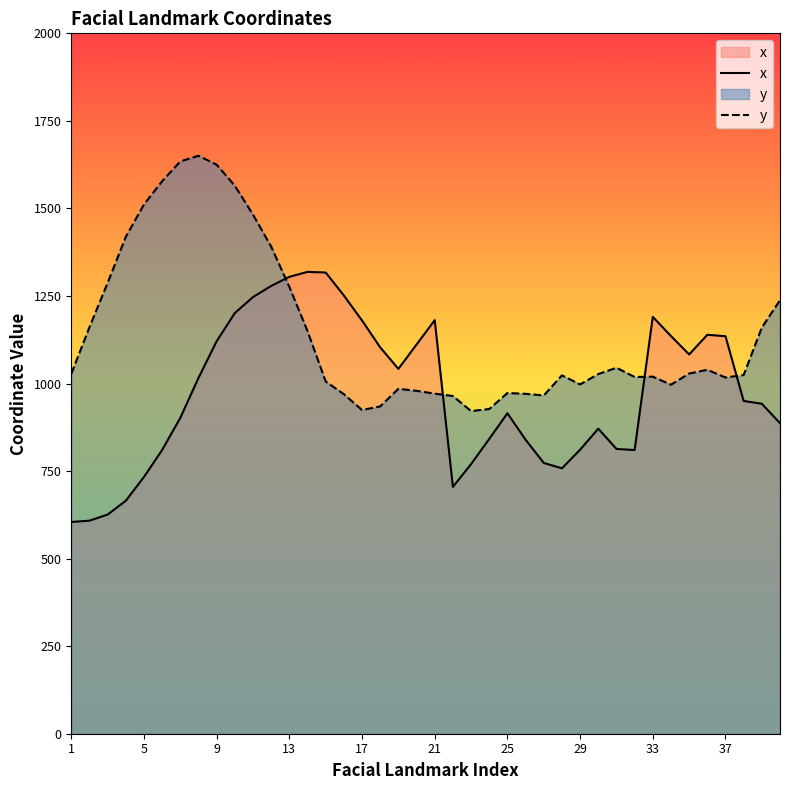

Between 1 and 36, which series saw the biggest shift?

x